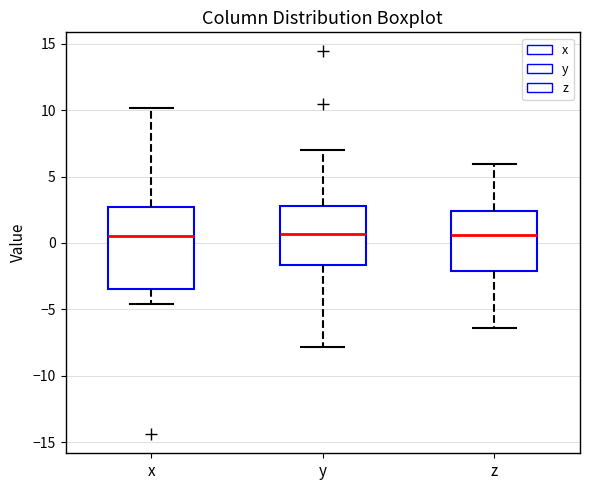

Reading left to right, read every box against the y-axis: the position of its median line, the range the box covers, and the ends of its whiskers. The values are not printed on the chart, so give them approximately, as read against the axis.

x: median 0.5, box -3.5 to 2.5, whiskers -4.5 to 10.0
y: median 0.5, box -1.5 to 3.0, whiskers -8.0 to 7.0
z: median 0.5, box -2.0 to 2.5, whiskers -6.5 to 6.0